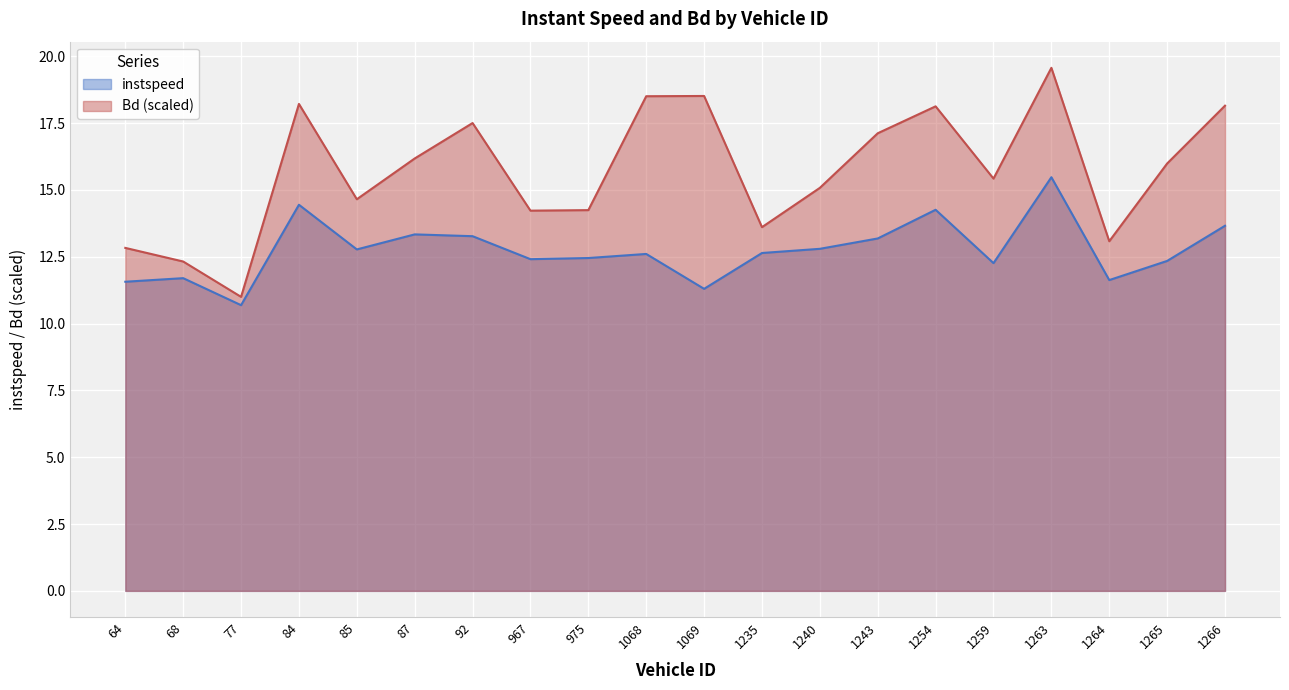

True or false: Bd and instspeed cross at least once.

False